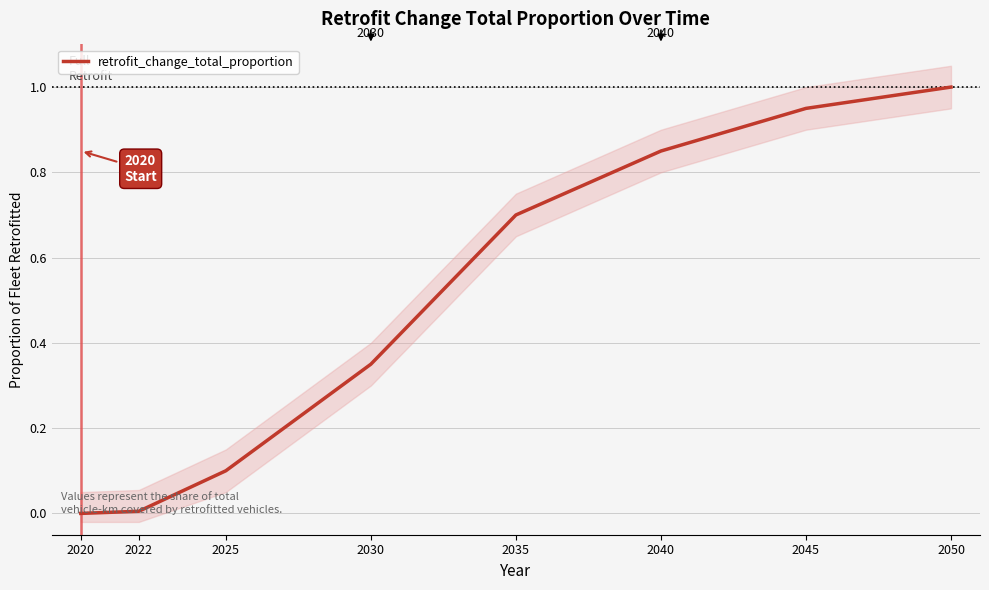

Rank the categories by value from highest to lowest.

2050, 2045, 2040, 2035, 2030, 2025, 2022, 2020